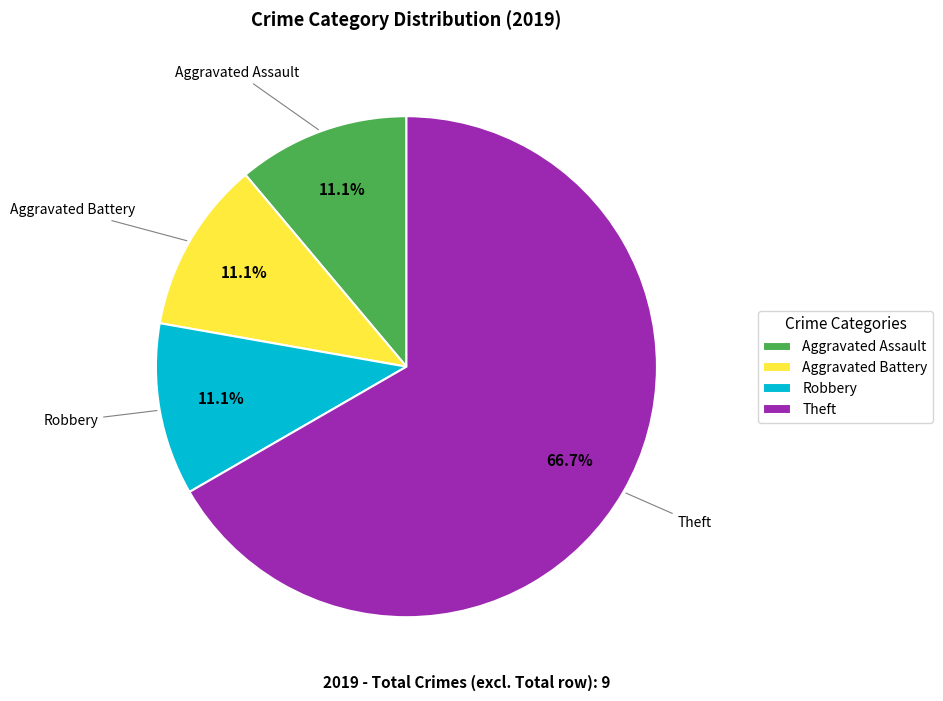

Which category has the biggest portion of the pie?

Theft